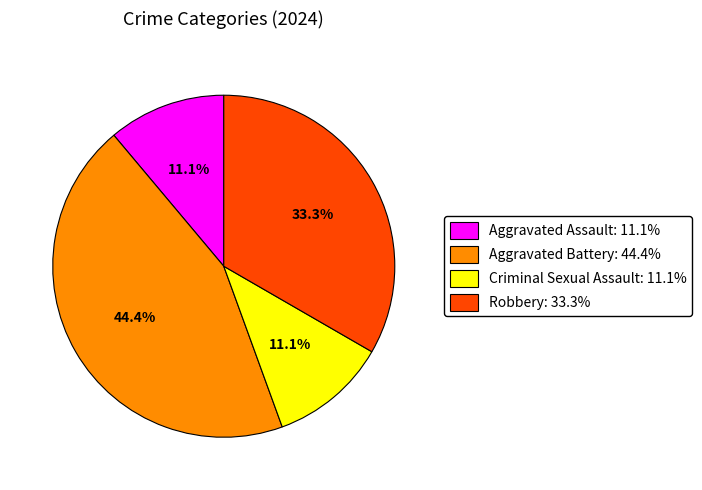

Approximately how many times larger is the value at Robbery compared to Aggravated Assault?

3.0